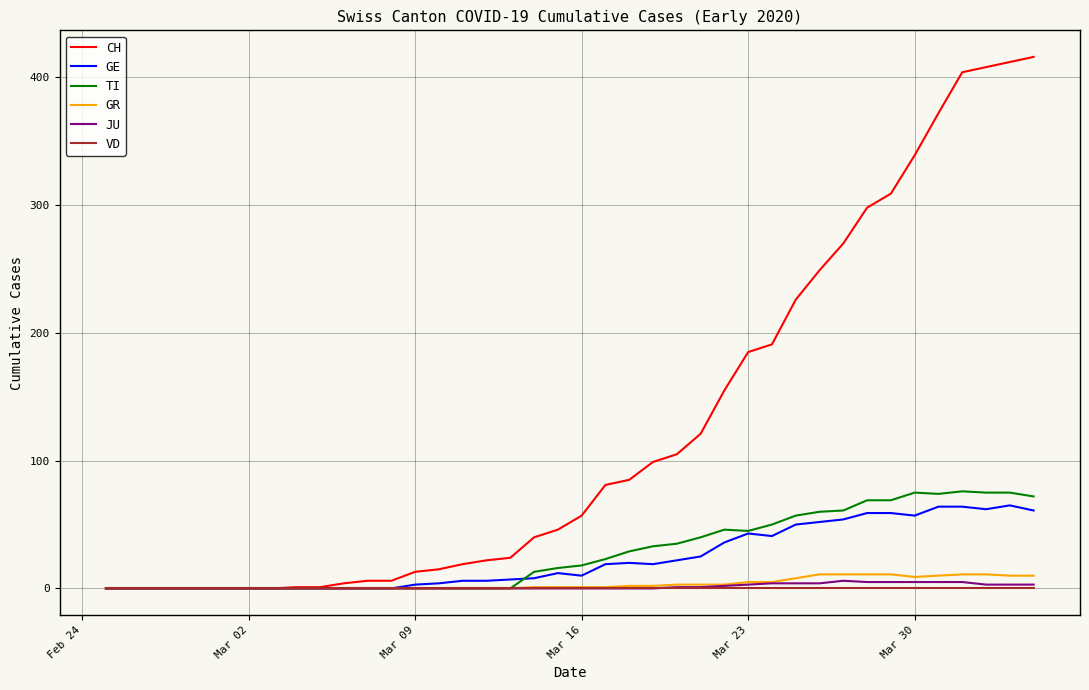

What is the greatest value displayed?

416